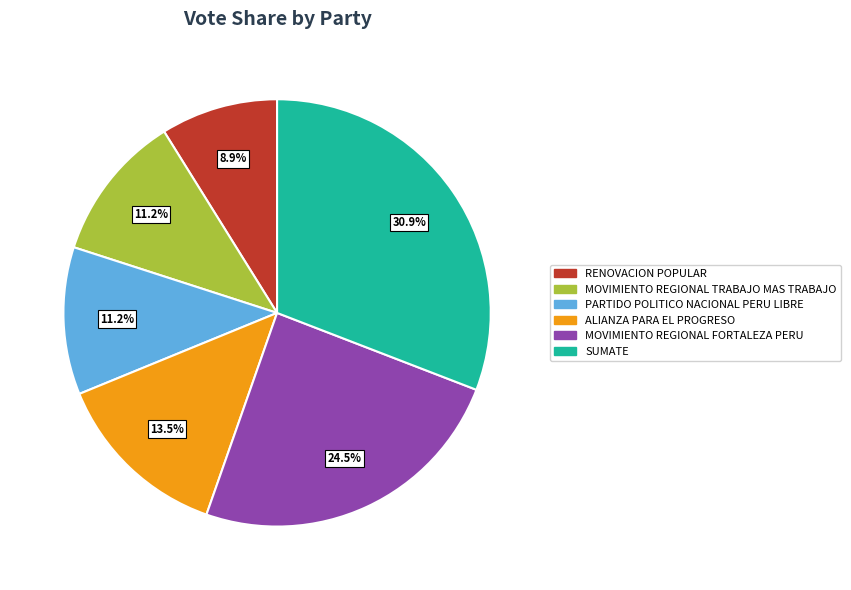

Is there a majority slice in this chart?

No